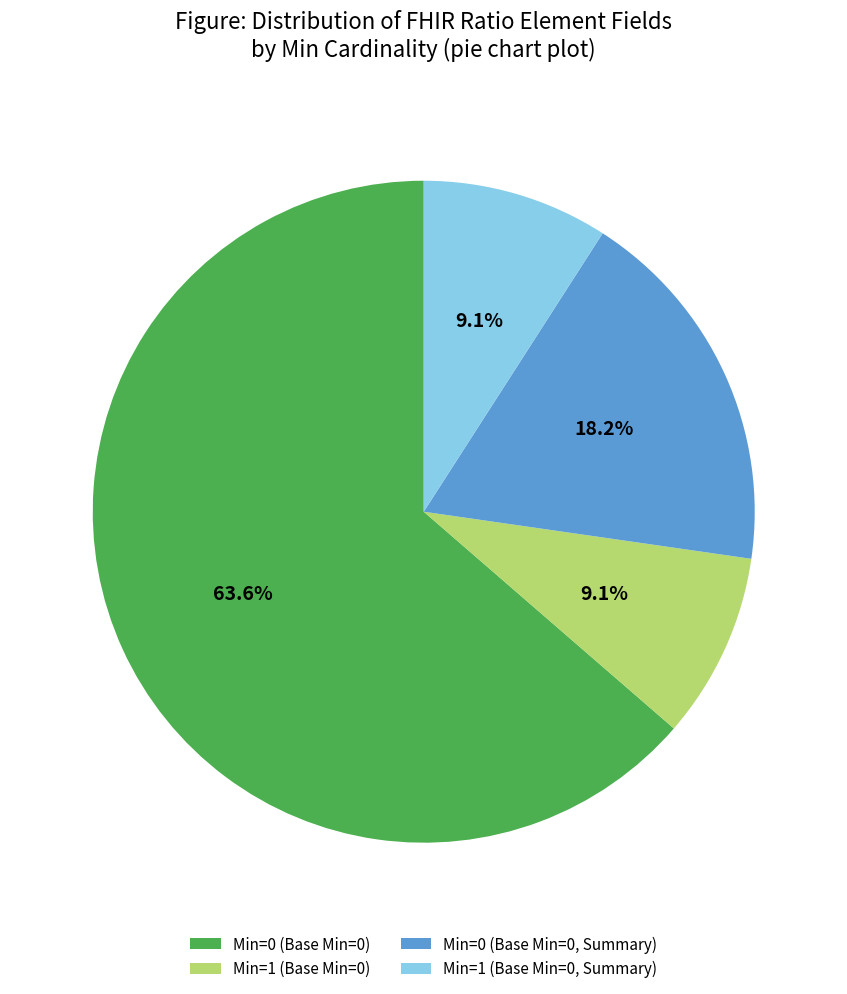

How many segments does this pie chart have?

4